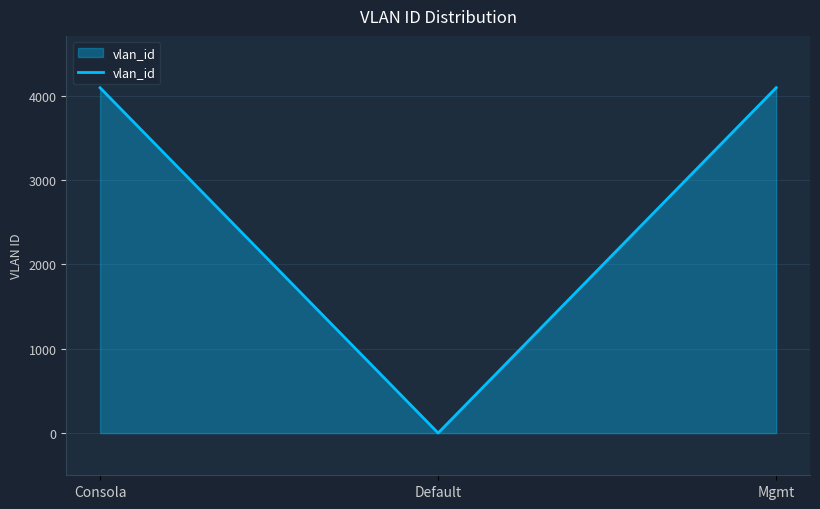

True or false: the data shows 2445 at Mgmt.

False